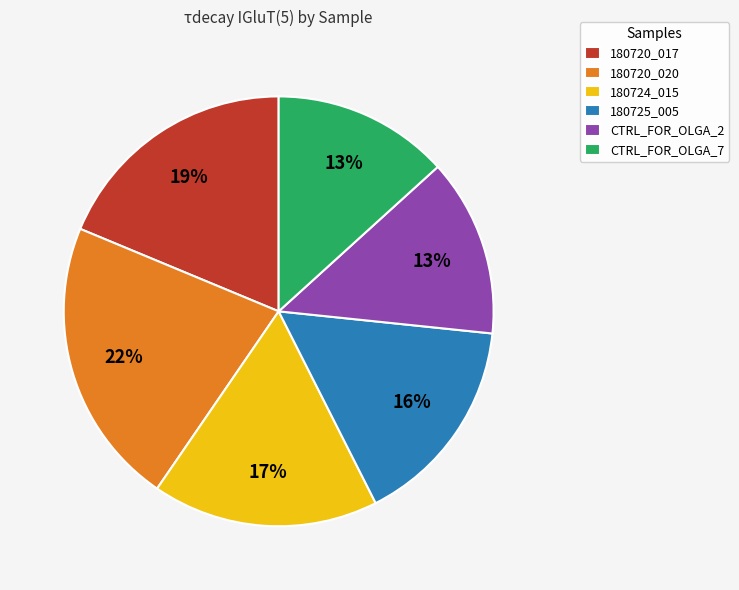

True or false: CTRL_FOR_OLGA_7 accounts for 23% of the total.

False